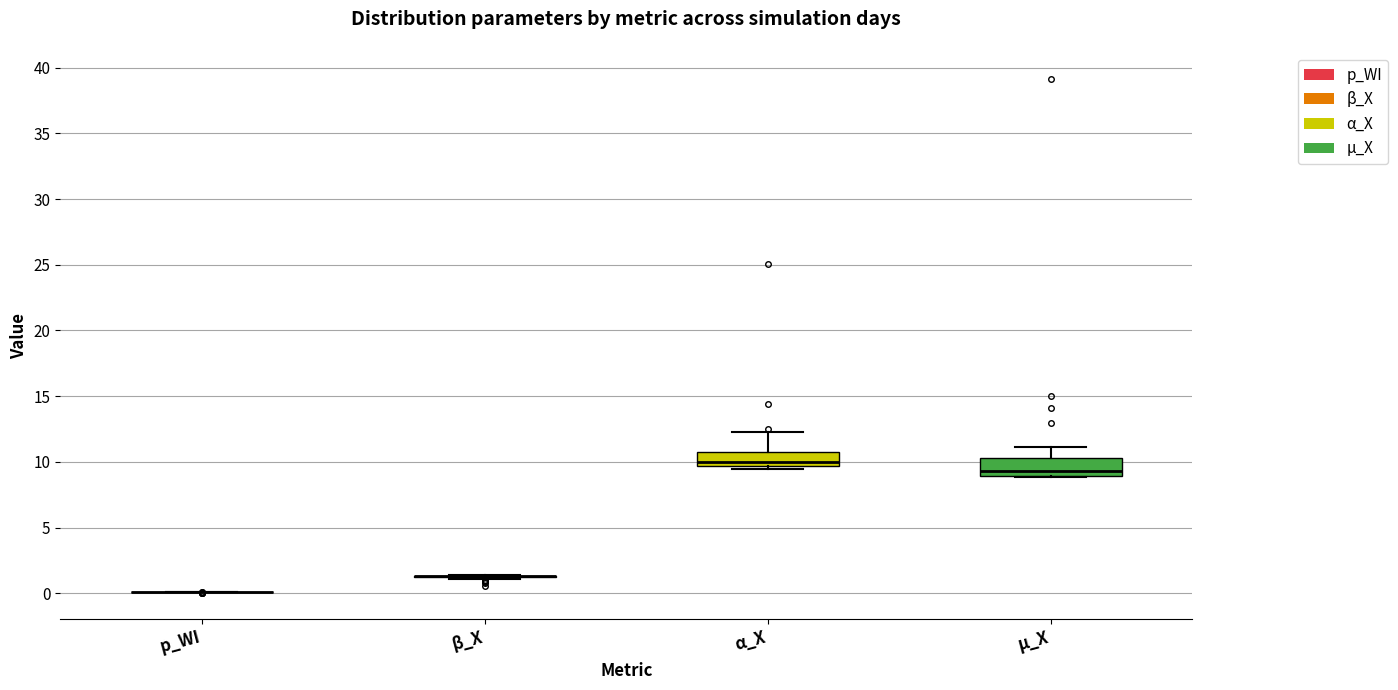

Reading left to right, read every box against the y-axis: the position of its median line, the range the box covers, and the ends of its whiskers. The values are not printed on the chart, so give them approximately, as read against the axis.

p_WI: box collapsed to a line at 0.0, whiskers 0.0 to 0.0
β_X: box collapsed to a line at 1.5, whiskers 1.0 to 1.5
α_X: median 10.0, box 9.5 to 11.0, whiskers 9.5 (just below the box's lower edge) to 12.5
µ_X: median 9.5, box 9.0 to 10.5, whiskers 9.0 to 11.0